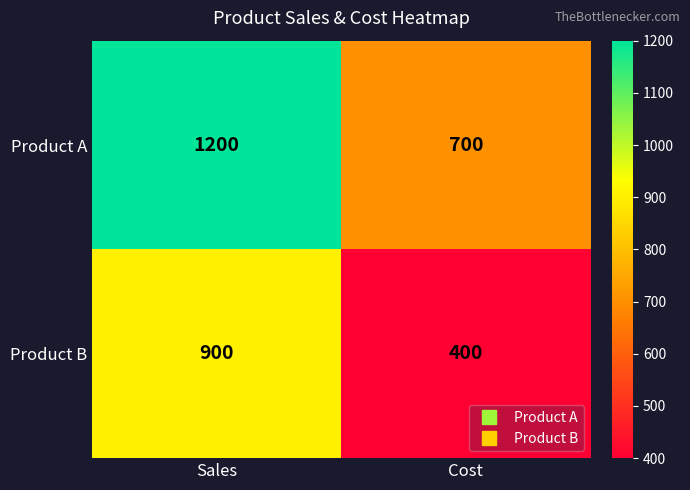

What is the total value across all series at Sales?

2100